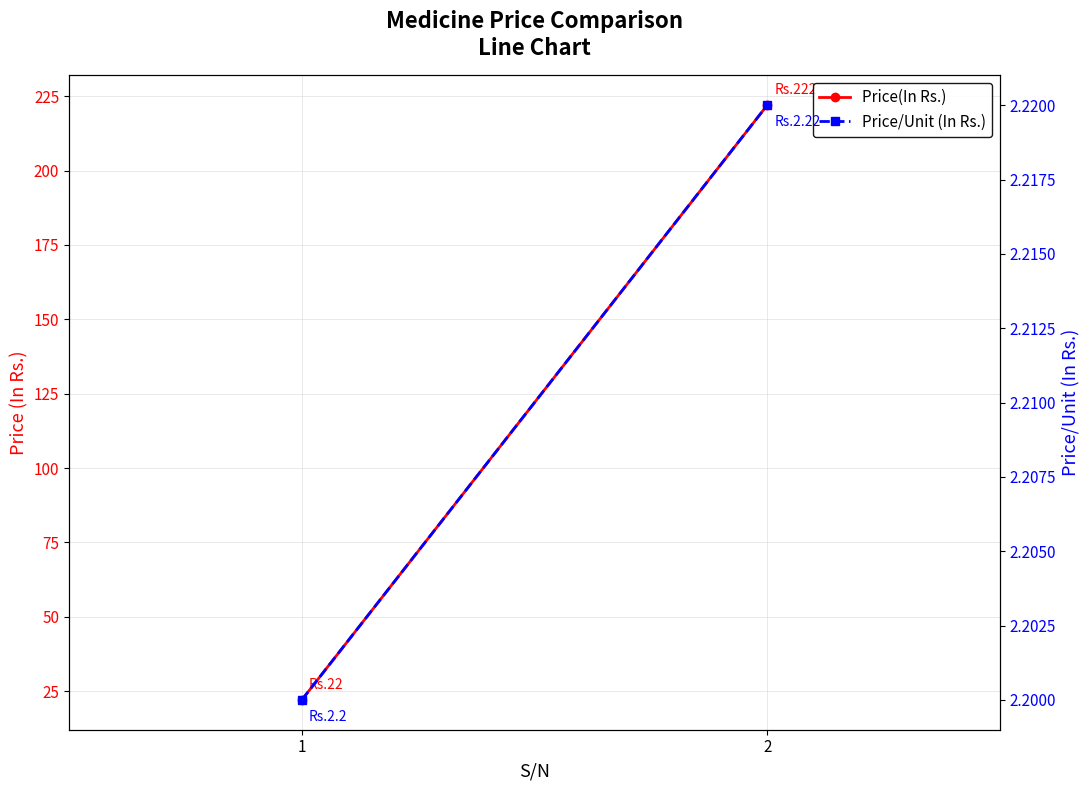

Between 1 and 2, which is larger?

2